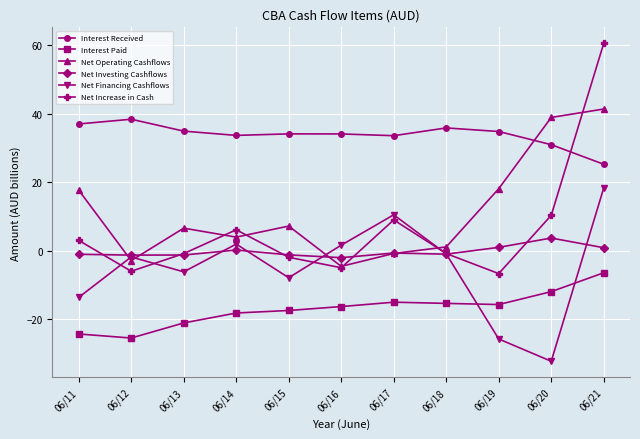

How many interior local valleys does the Net Financing Cashflows series have?

3